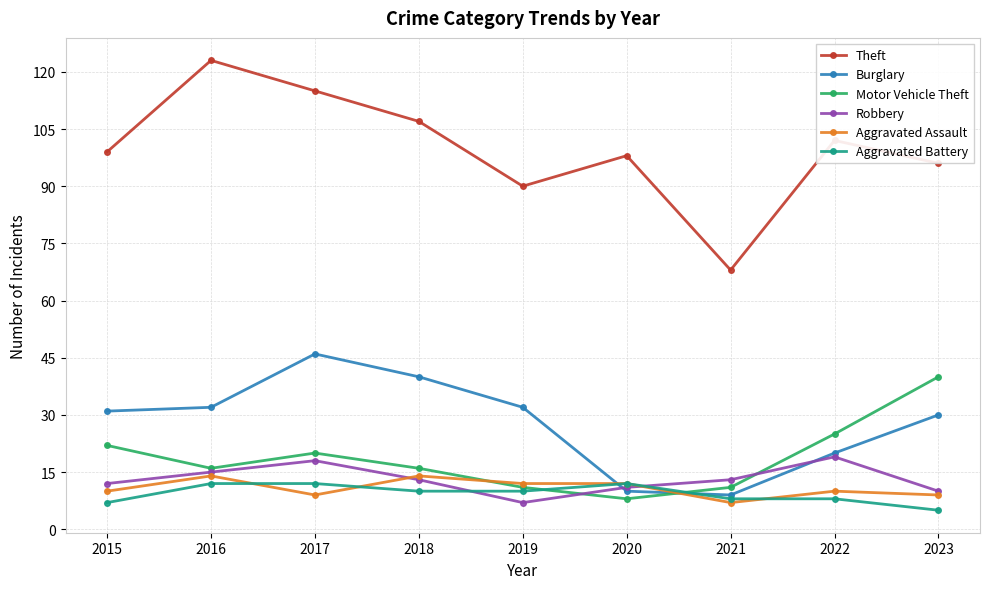

What is the value of the Burglary point at the 3rd from the left?

46